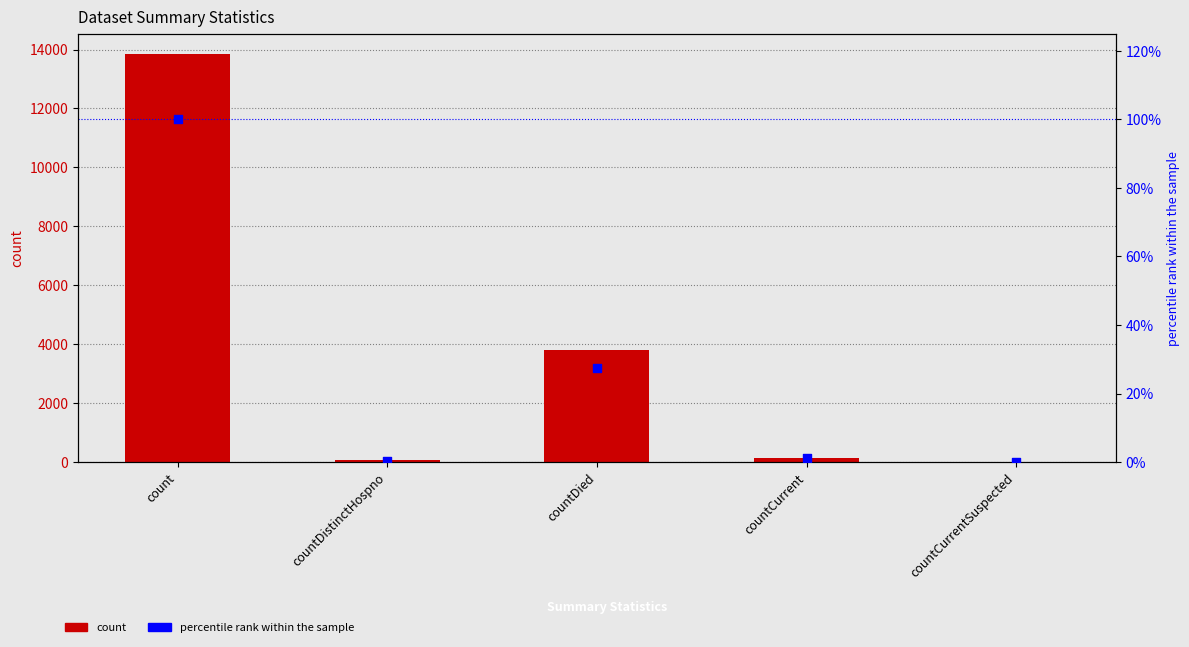

Is the value of percentile rank within the sample at countCurrent greater than the value of count at count?

No